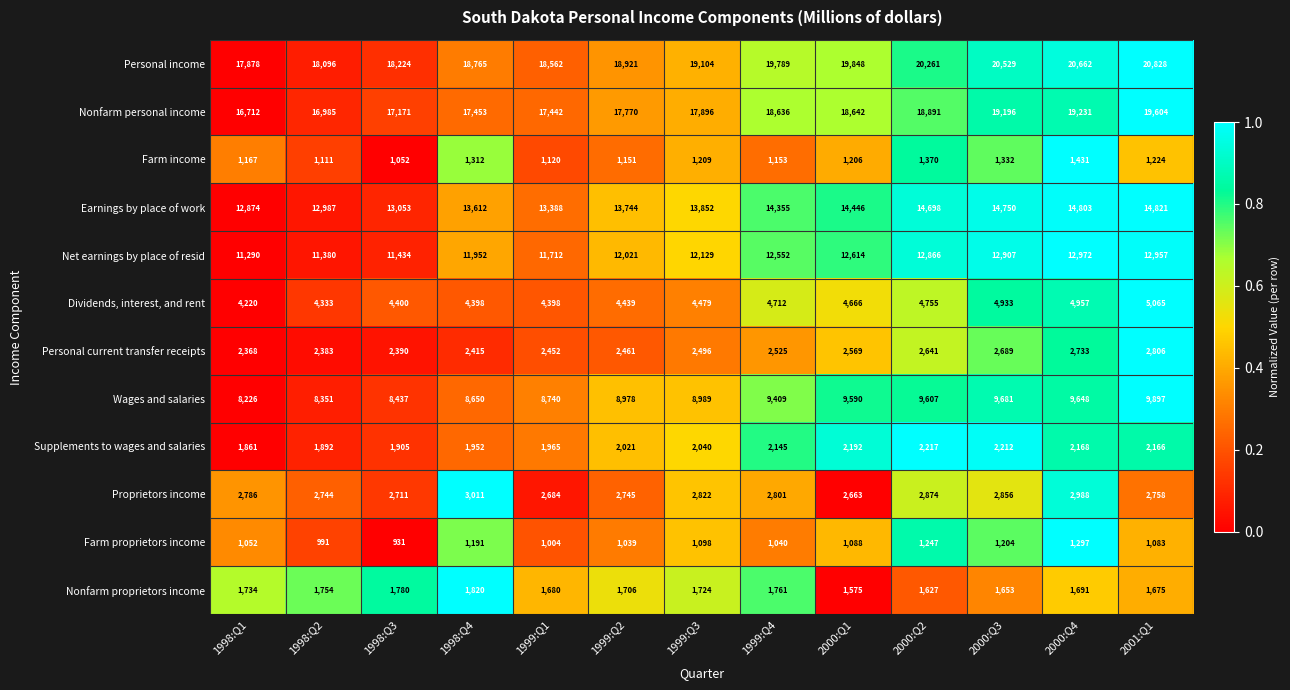

List the series in order of their peak value, highest first.

Personal income, Nonfarm personal income, Earnings by place of work, Net earnings by place of resid, Wages and salaries, Dividends, interest, and rent, Proprietors income, Personal current transfer receipts, Supplements to wages and salaries, Nonfarm proprietors income, Farm income, Farm proprietors income